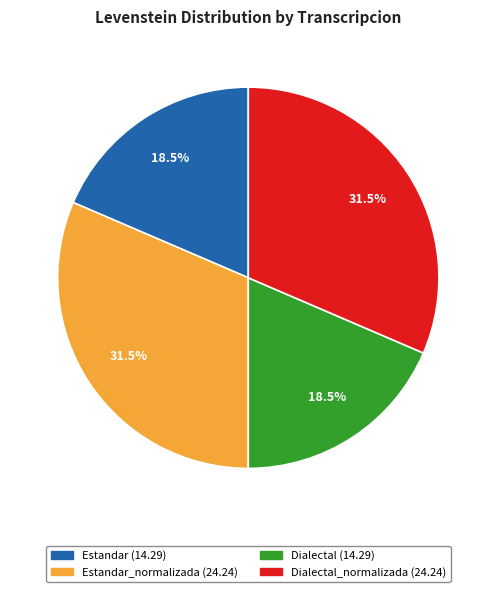

Is there a majority slice in this chart?

No